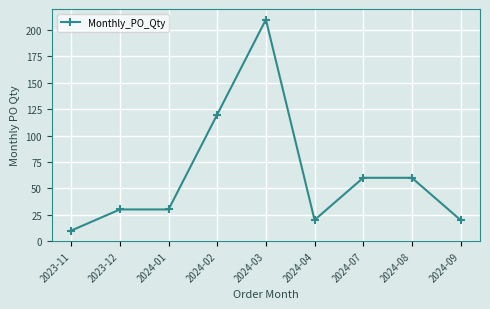

Does the chart display data point markers on the line(s)?

Yes